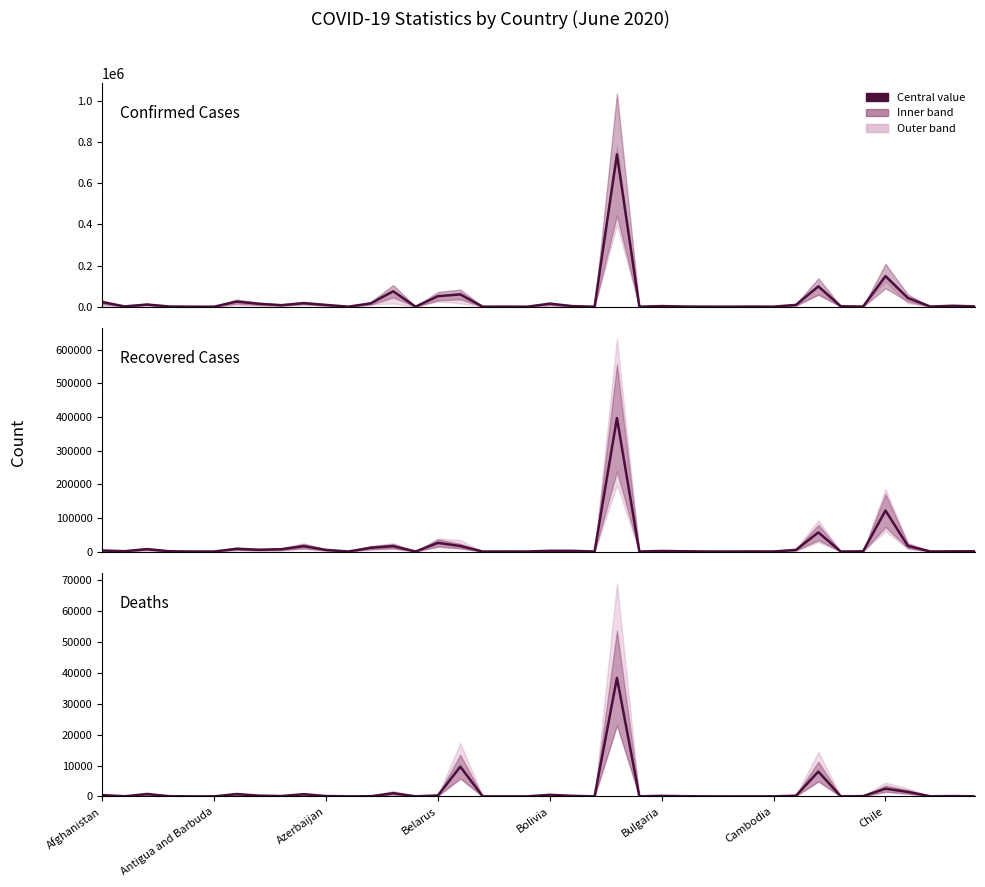

How many lines are shown in the chart?

3